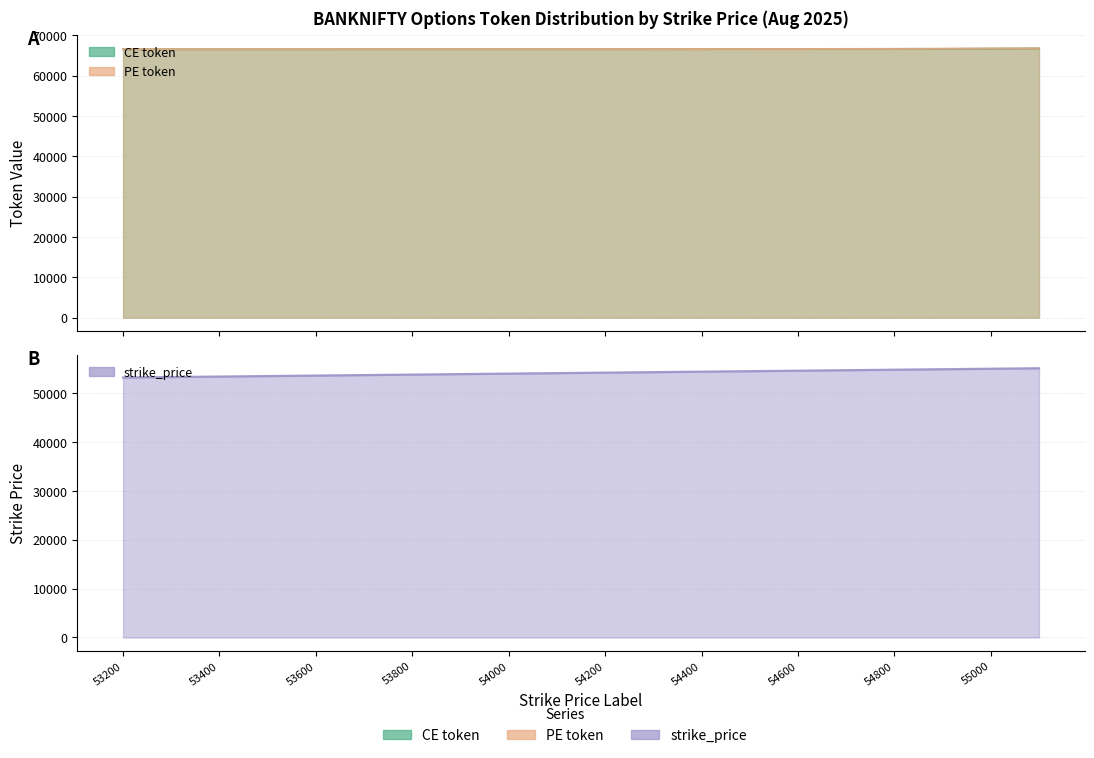

What are all the series names shown in the legend?

CE token, PE token, strike_price